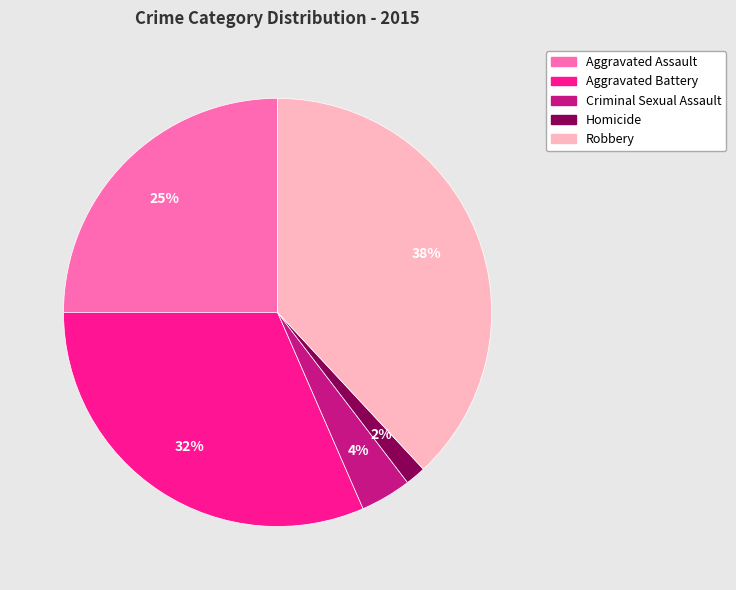

Does Criminal Sexual Assault account for over 50% of the chart?

No